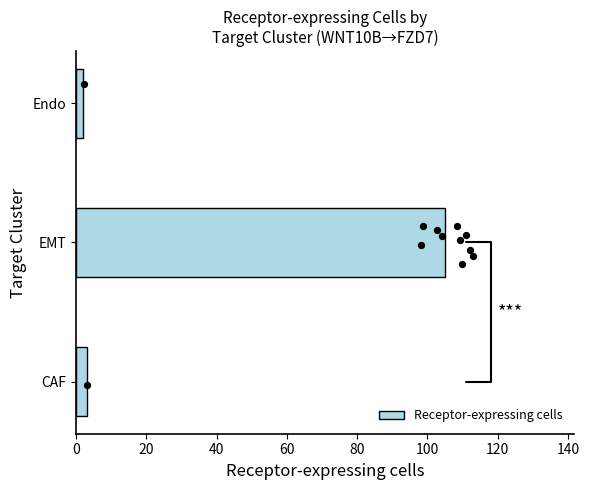

What is the difference between the maximum and second lowest values in the Receptor-expressing cells series?

102